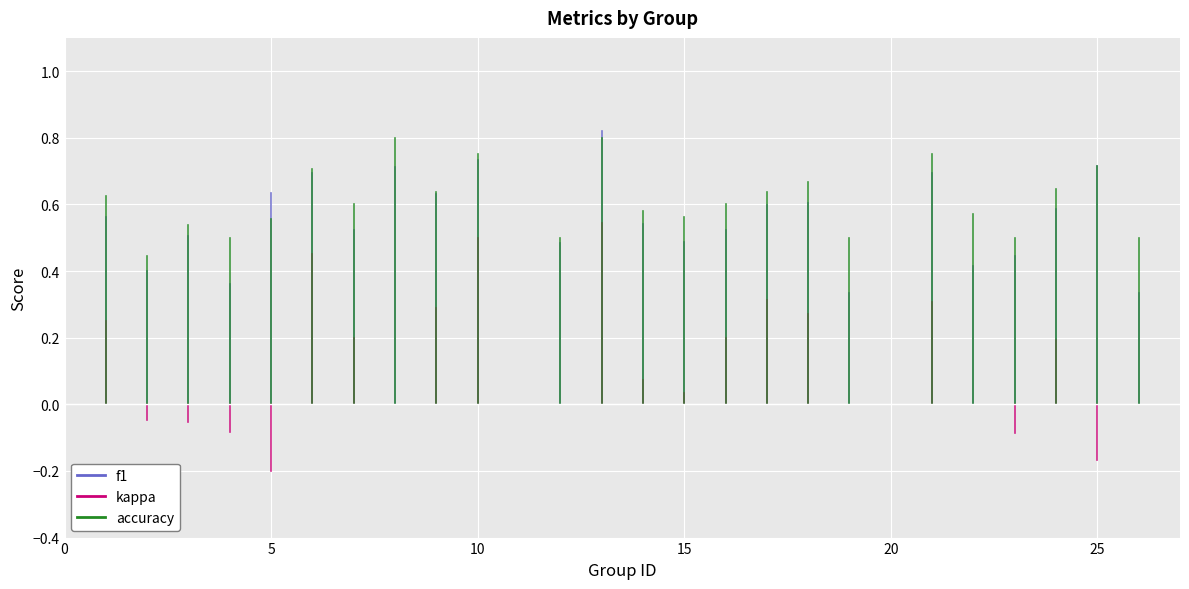

True or false: f1 has a value of 1.0 at 1.

False